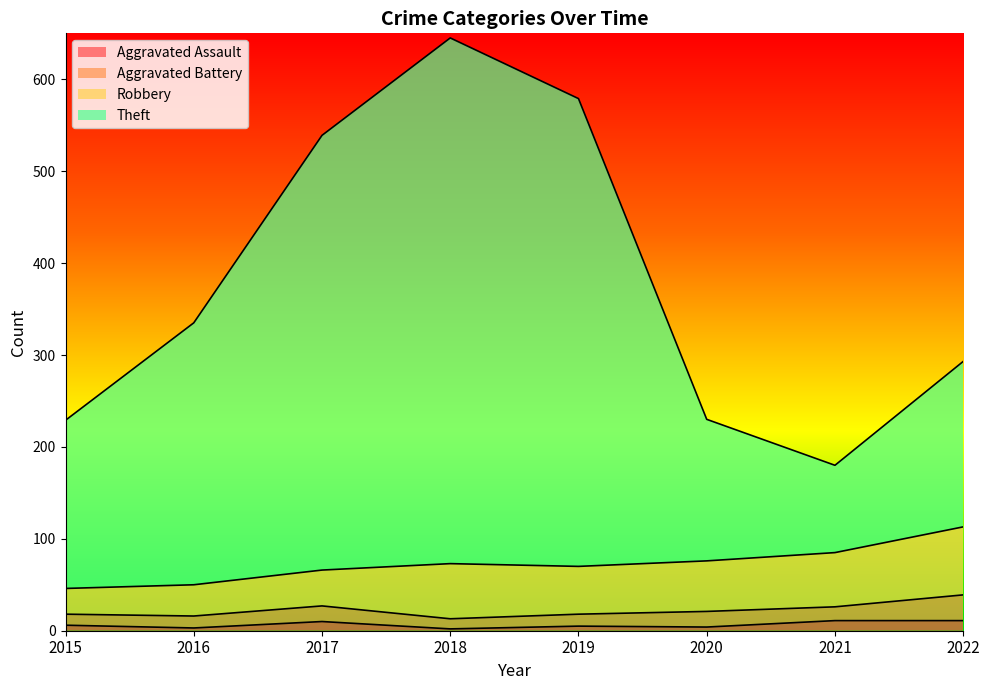

What is the spread (max minus min) of values at 2019?

574